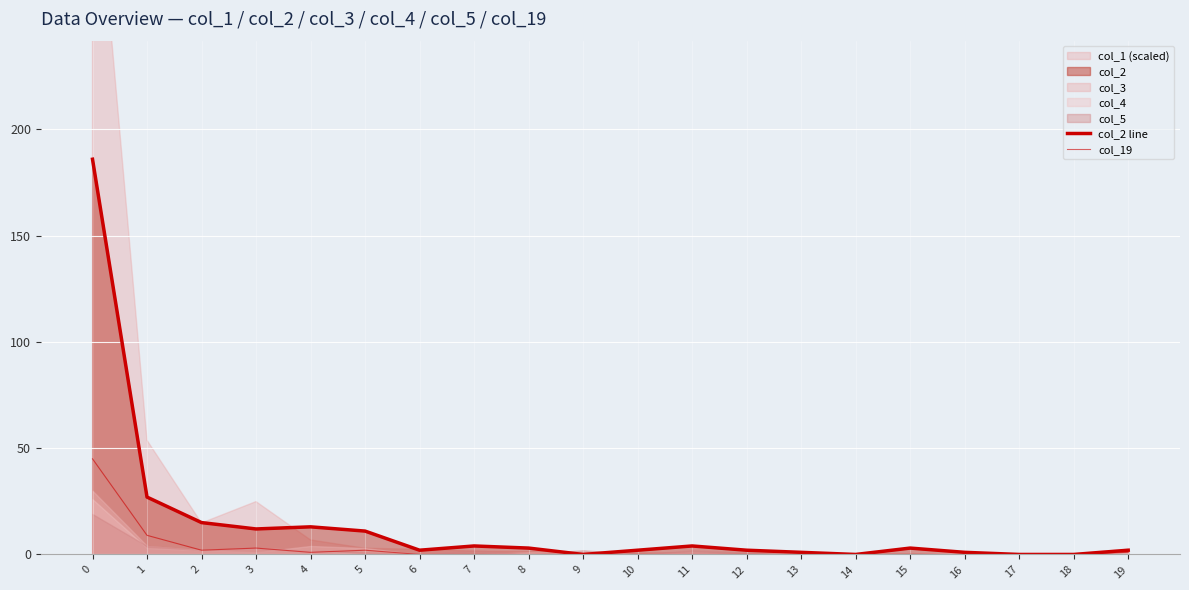

Which has a higher value, 3 or 6?

3